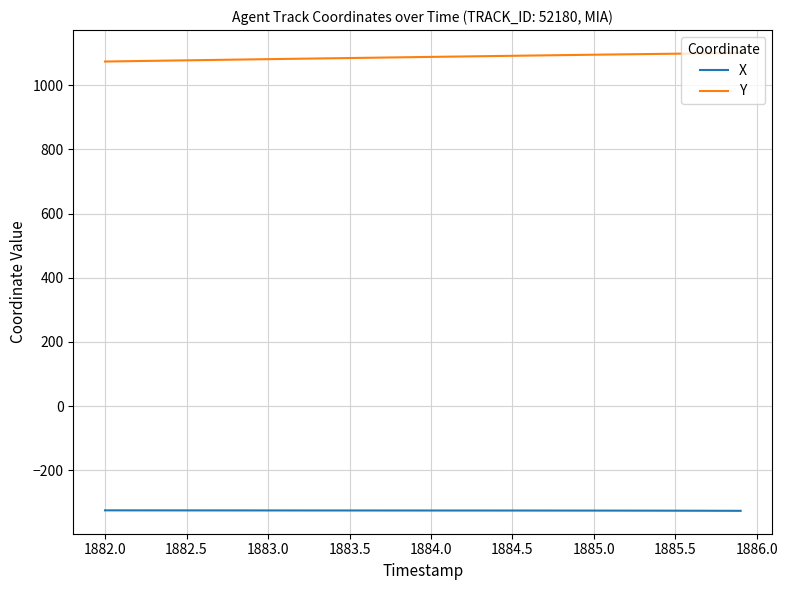

How many lines are shown in the chart?

2